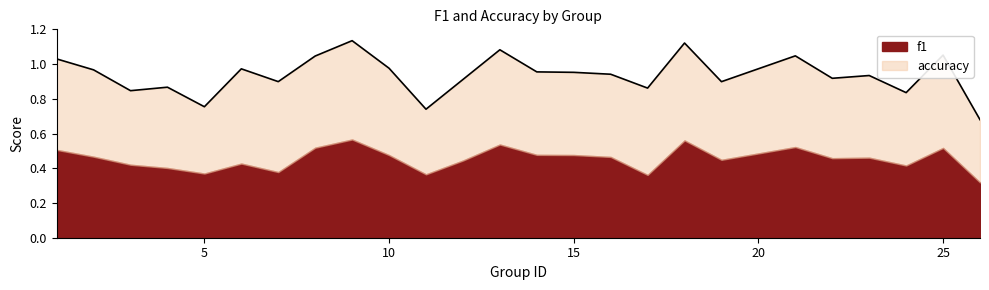

Count the f1 values in the range 0 to 1.

25